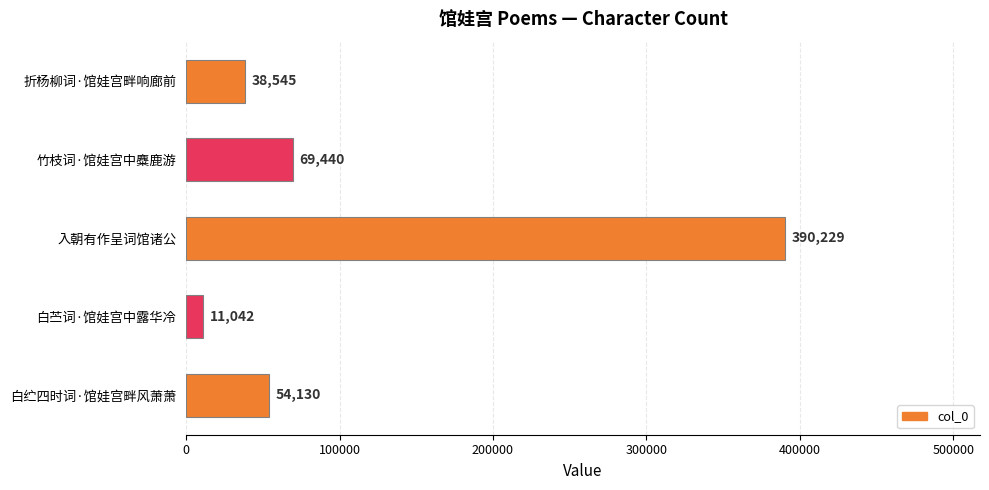

List the labels in order of value, smallest first.

白苎词·馆娃宫中露华冷, 折杨柳词·馆娃宫畔响廊前, 白纻四时词·馆娃宫畔风萧萧, 竹枝词·馆娃宫中麋鹿游, 入朝有作呈词馆诸公